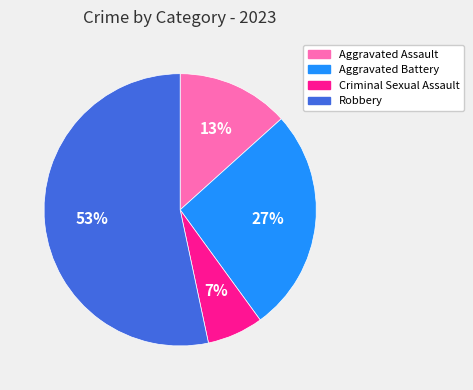

Combined, do Criminal Sexual Assault and Robbery account for over 50%?

Yes